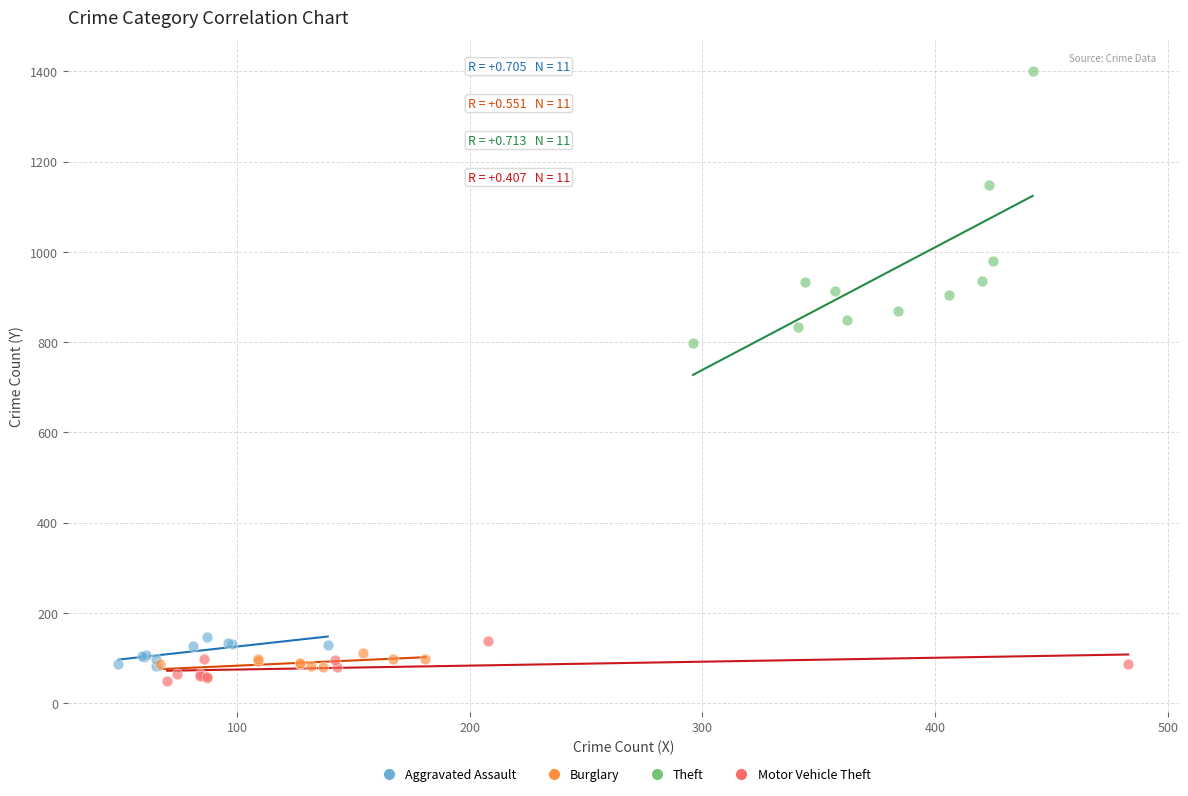

Which series contains the highest Y value?

Theft